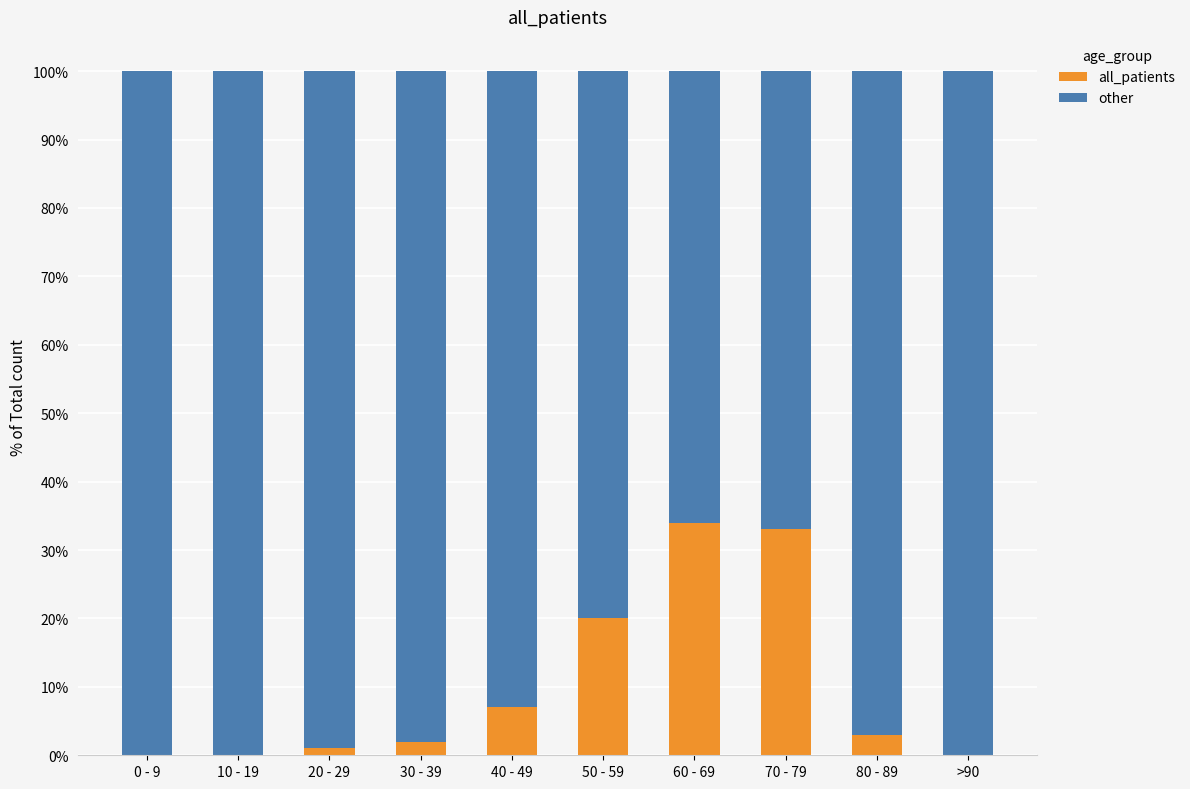

At which label is all_patients closest to 17?

50 - 59